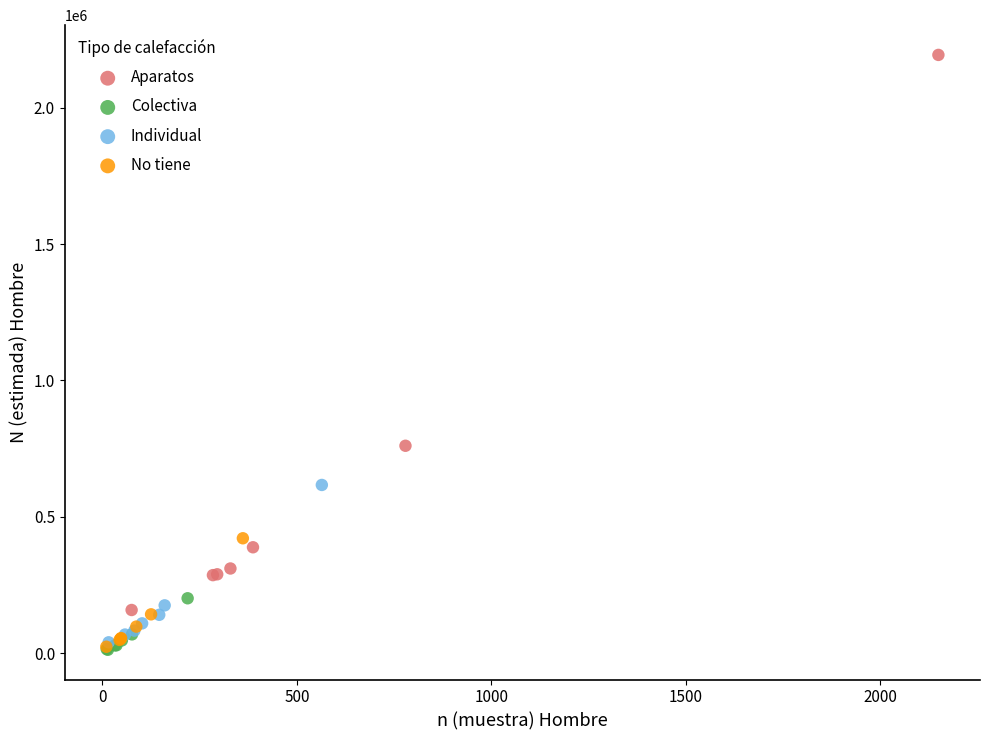

Which series contains the highest Y value?

Aparatos